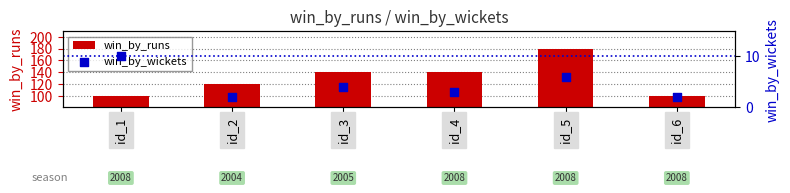

Which series contains the highest Y value?

win_by_runs